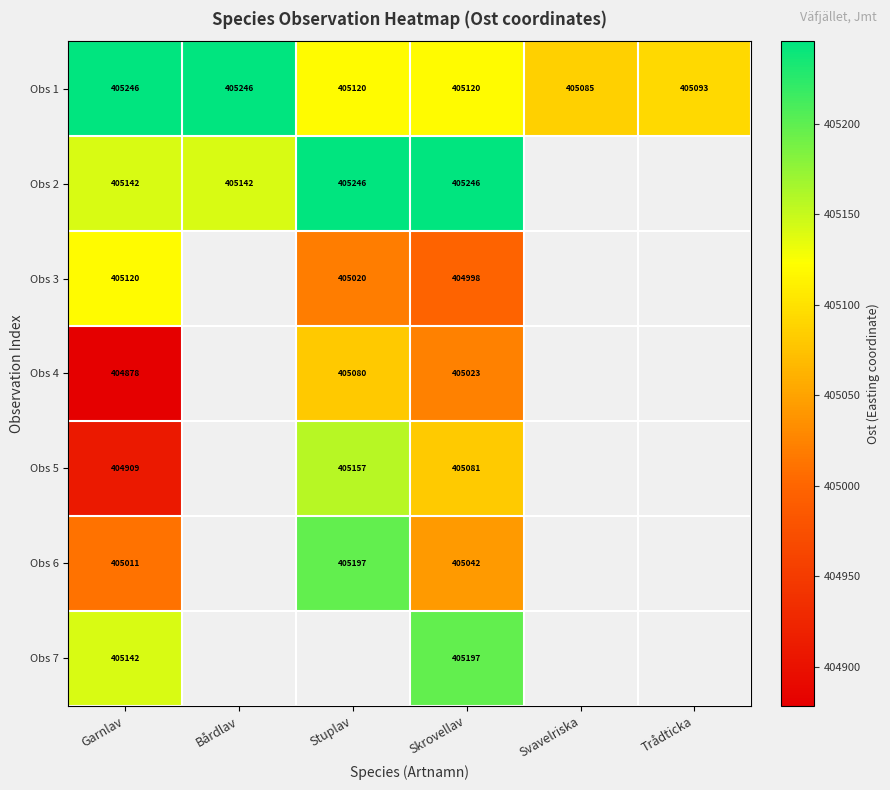

Is the value of Obs 6 at Stuplav greater than the value of Obs 2 at Garnlav?

Yes